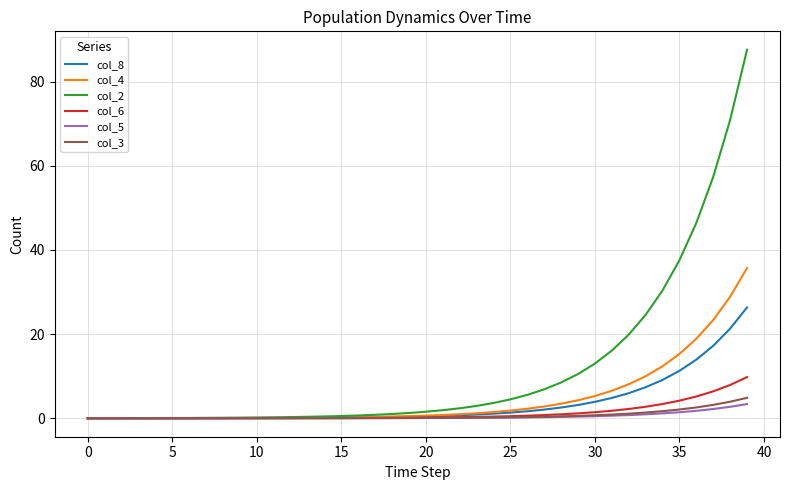

What is the greatest value displayed?

87.6